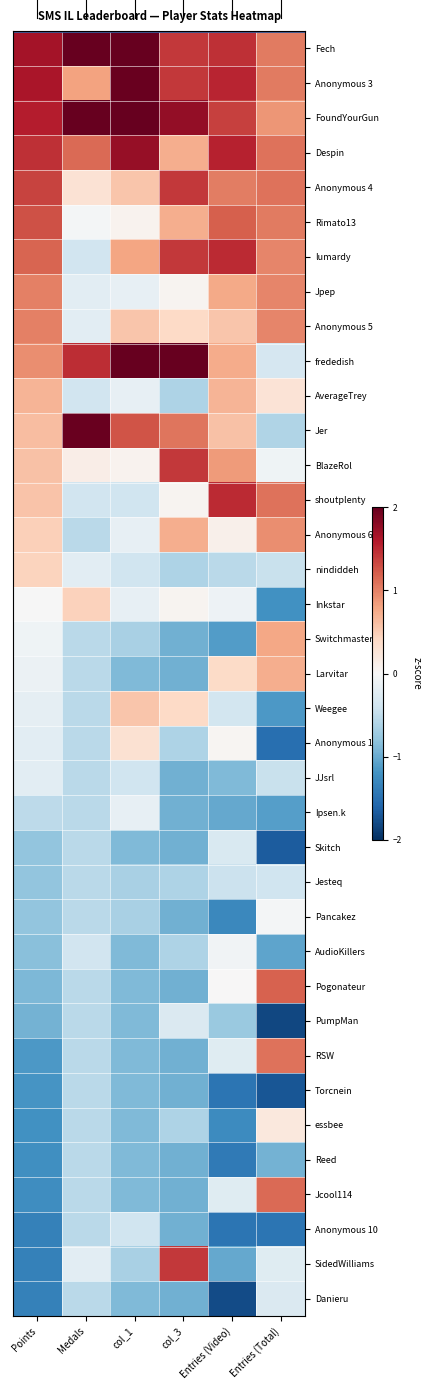

At which category is the sum across all series the highest?

Points